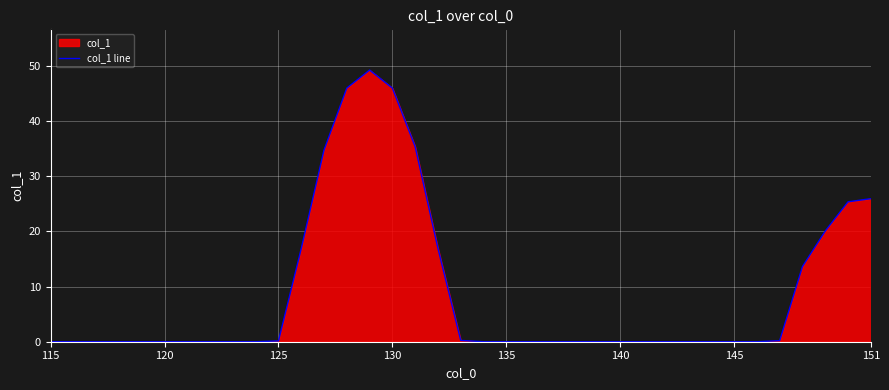

What is the maximum value shown in the chart?

49.3